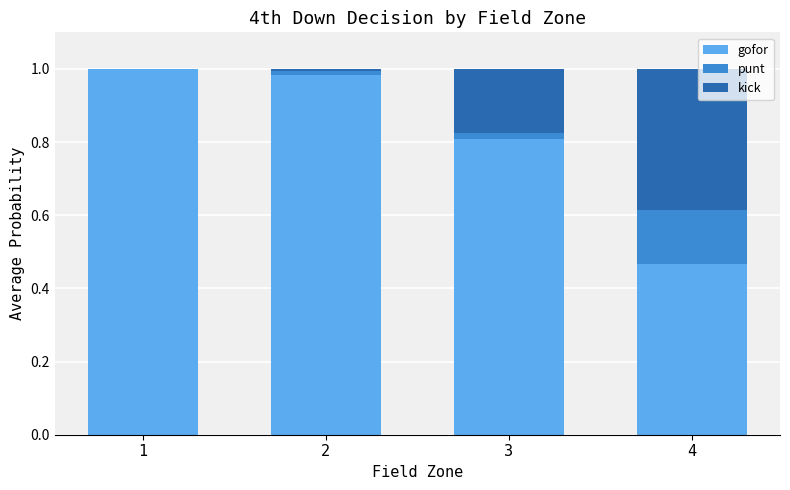

Is it true that gofor equals 0.4 at 3?

False